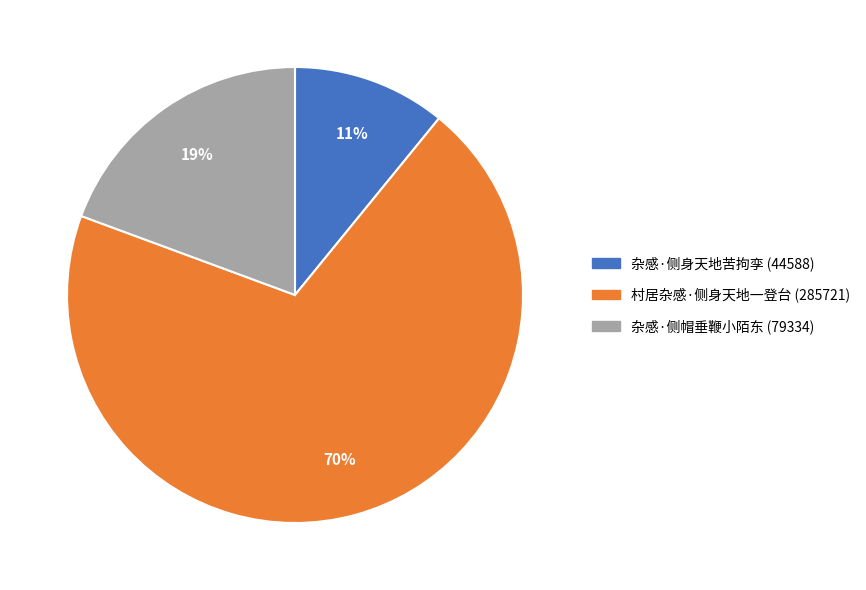

To the nearest percent, what is the average slice percentage?

33%